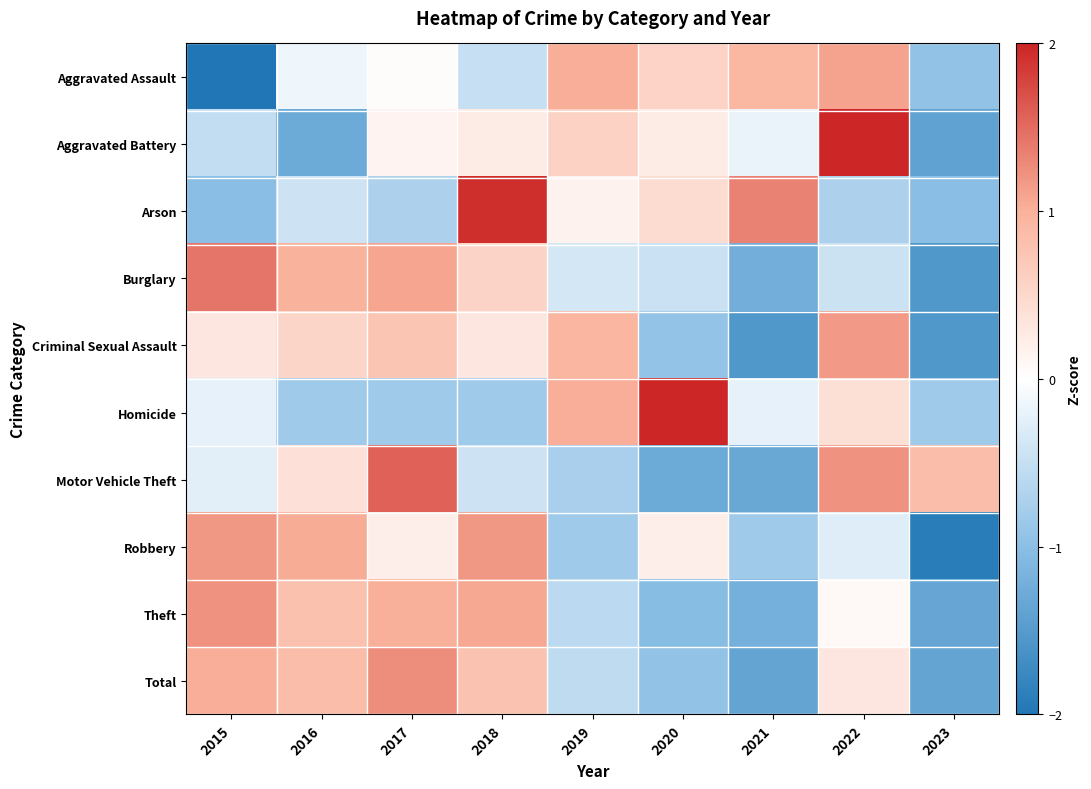

Reading left to right, transcribe all the data shown in this chart.

Aggravated Assault: 2015=-2.1	2016=-0.1	2017=0.0	2018=-0.5	2019=1.0	2020=0.6	2021=0.9	2022=1.1	2023=-0.9
Aggravated Battery: 2015=-0.5	2016=-1.3	2017=0.1	2018=0.3	2019=0.6	2020=0.3	2021=-0.2	2022=2.1	2023=-1.4
Arson: 2015=-1.0	2016=-0.4	2017=-0.7	2018=1.9	2019=0.2	2020=0.5	2021=1.3	2022=-0.7	2023=-1.0
Burglary: 2015=1.4	2016=1.0	2017=1.1	2018=0.5	2019=-0.4	2020=-0.5	2021=-1.2	2022=-0.5	2023=-1.6
Criminal Sexual Assault: 2015=0.3	2016=0.5	2017=0.7	2018=0.3	2019=1.0	2020=-0.9	2021=-1.6	2022=1.2	2023=-1.6
Homicide: 2015=-0.2	2016=-0.8	2017=-0.8	2018=-0.8	2019=1.0	2020=2.2	2021=-0.2	2022=0.4	2023=-0.8
Motor Vehicle Theft: 2015=-0.2	2016=0.4	2017=1.6	2018=-0.4	2019=-0.7	2020=-1.3	2021=-1.3	2022=1.2	2023=0.9
Robbery: 2015=1.2	2016=1.0	2017=0.2	2018=1.2	2019=-0.8	2020=0.2	2021=-0.8	2022=-0.3	2023=-1.9
Theft: 2015=1.2	2016=0.8	2017=1.0	2018=1.1	2019=-0.6	2020=-1.0	2021=-1.2	2022=0.1	2023=-1.3
Total: 2015=1.0	2016=0.8	2017=1.3	2018=0.8	2019=-0.6	2020=-1.0	2021=-1.4	2022=0.3	2023=-1.4